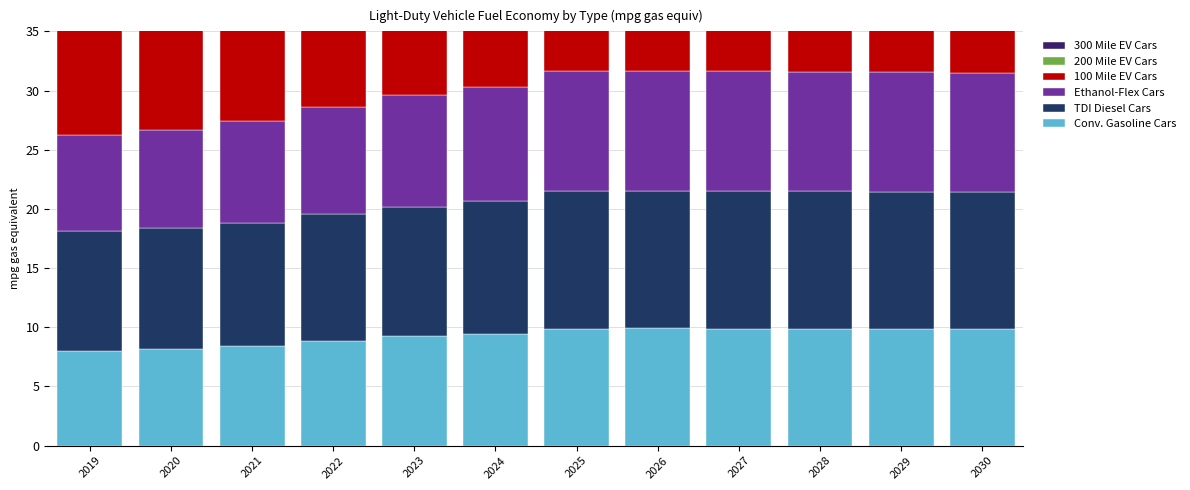

What is the difference between the highest and lowest values at 2027?

16.9